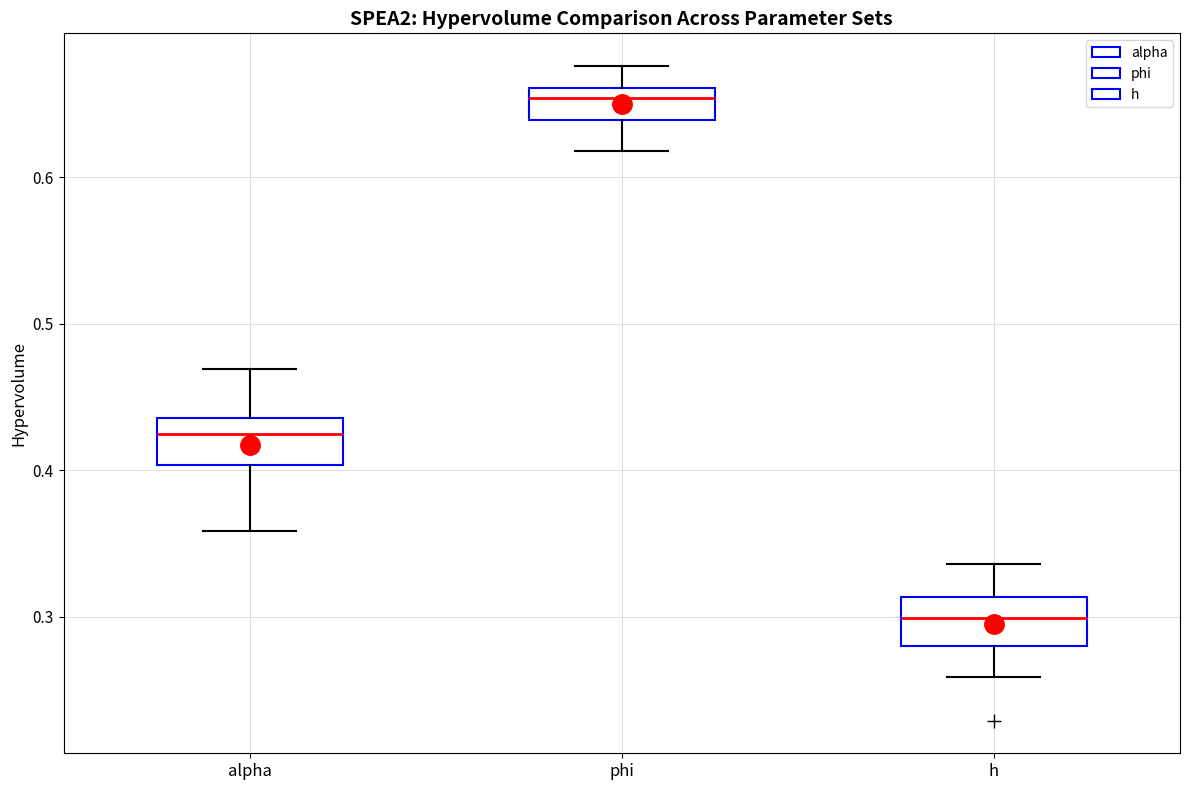

Where does the upper whisker of the box for h end on the y-axis? The values are not printed on the chart, so give them approximately, as read against the axis.

0.34